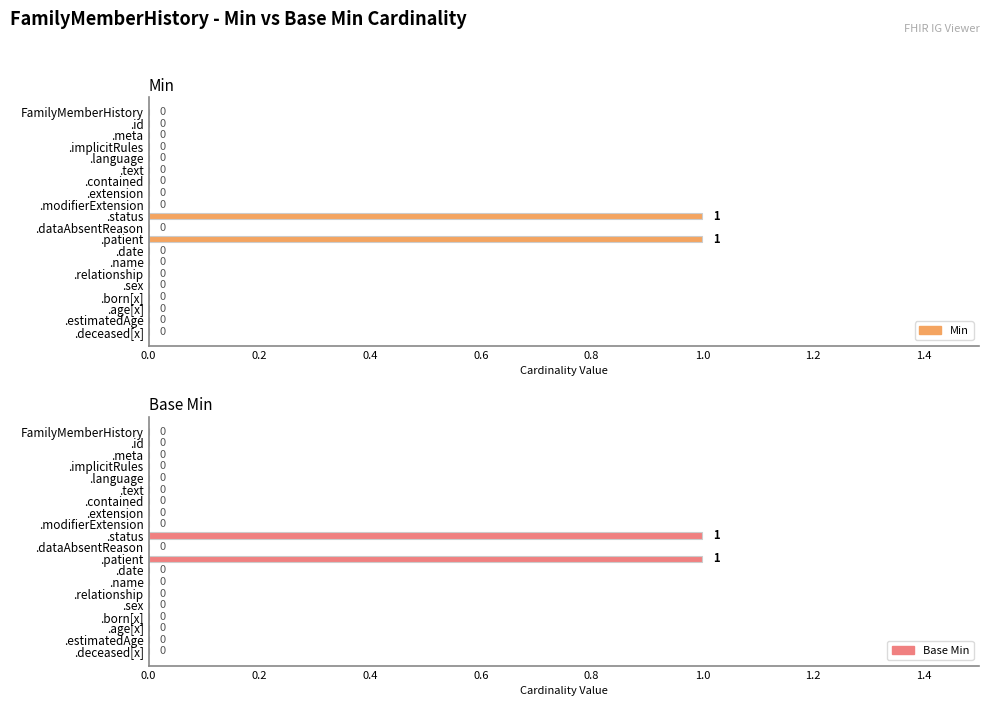

Which series has the largest total across all categories?

Min